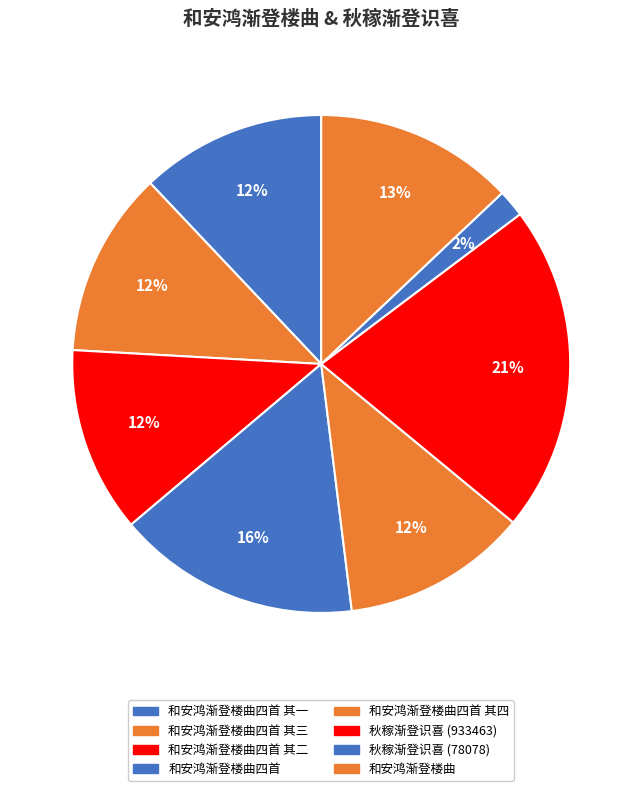

Which has a higher value, 和安鸿渐登楼曲四首 其一 or 和安鸿渐登楼曲四首 其三?

和安鸿渐登楼曲四首 其三